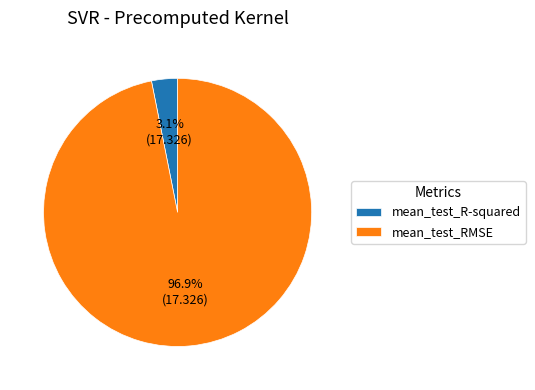

What percentage do mean_test_RMSE and mean_test_R-squared together represent?

100.0%